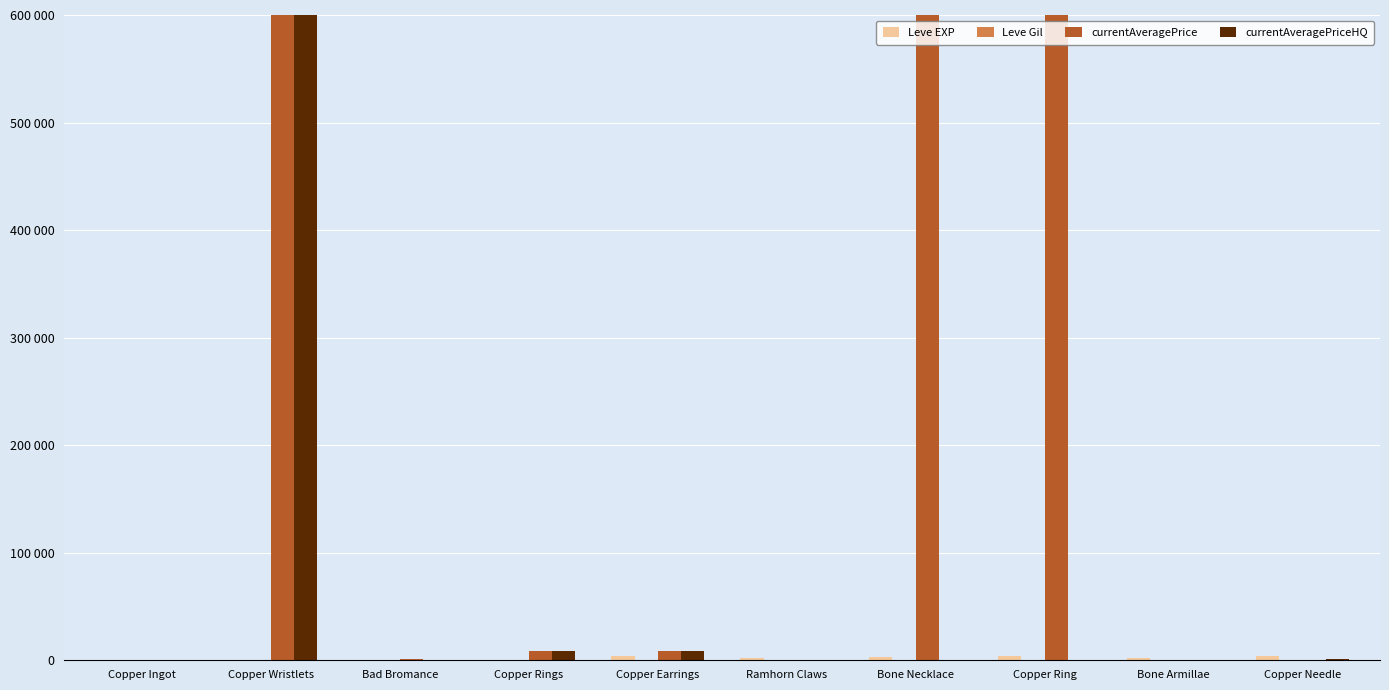

Are the bars grouped side by side (vs. stacked)?

Yes